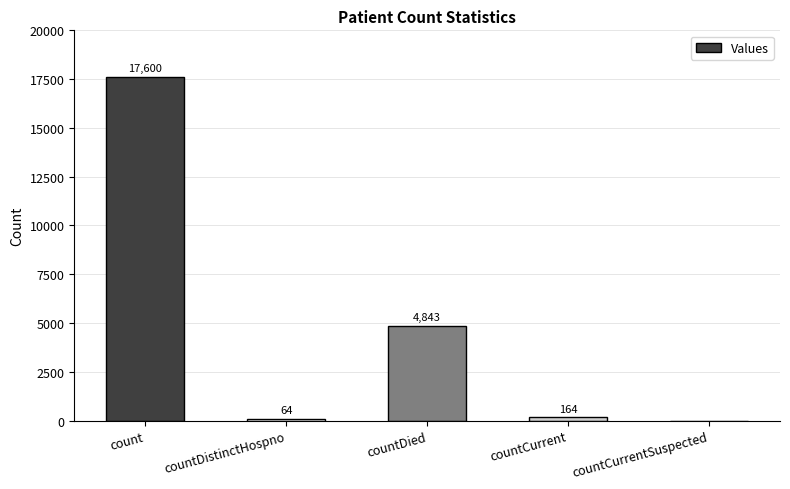

The chart shows a value of 64 at countDistinctHospno. True or false?

True